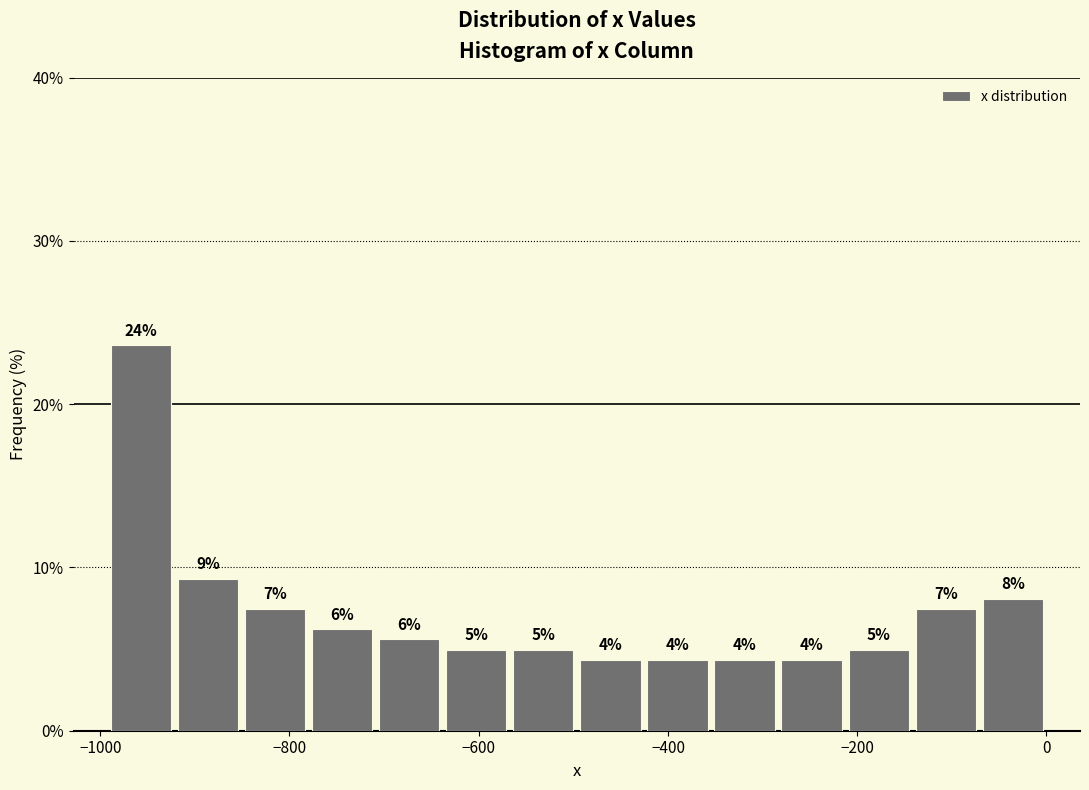

Read against the x-axis, roughly where is the centre of the tallest bar?

-960